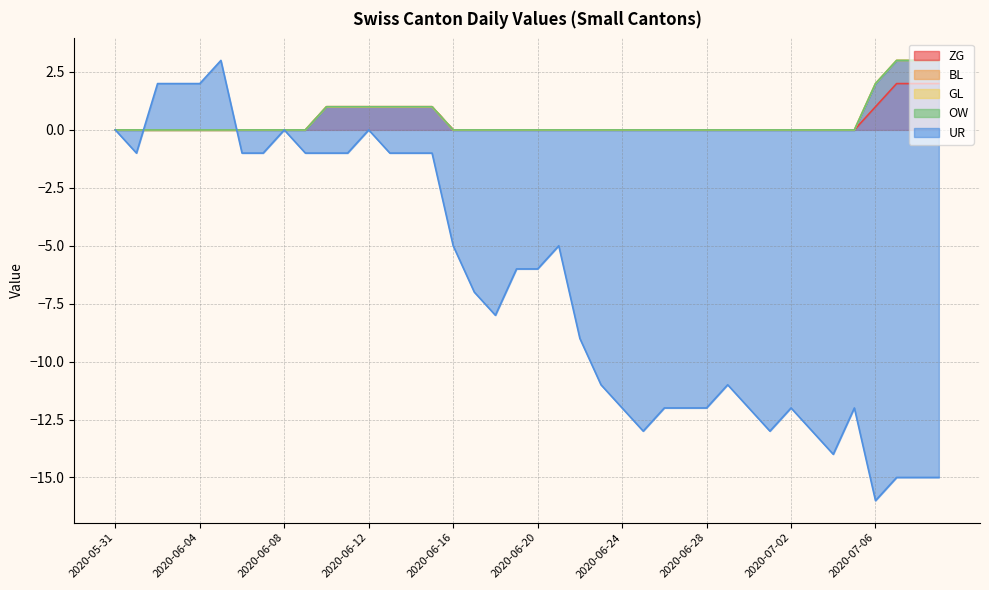

At 2020-06-10, list the series in order from smallest to largest.

UR, BL, GL, OW, ZG